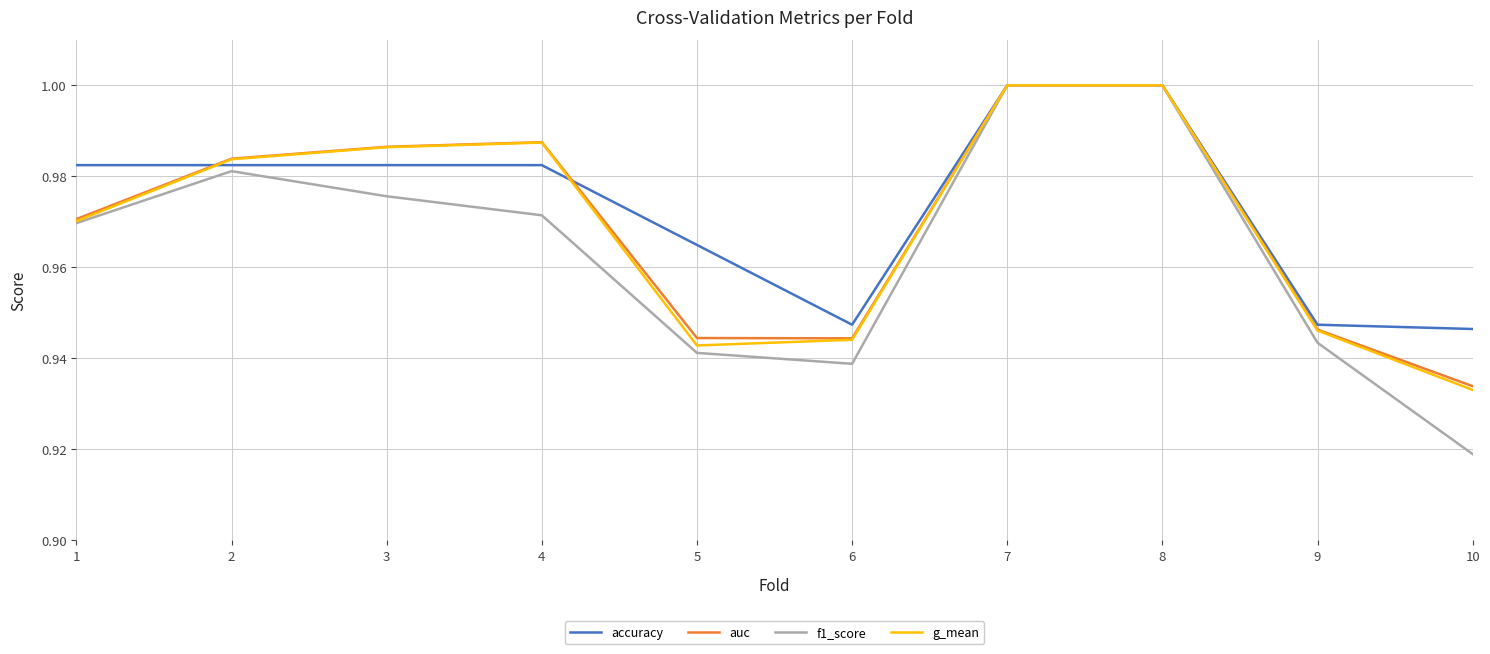

True or false: accuracy has a value of 1.0 at 8.

True